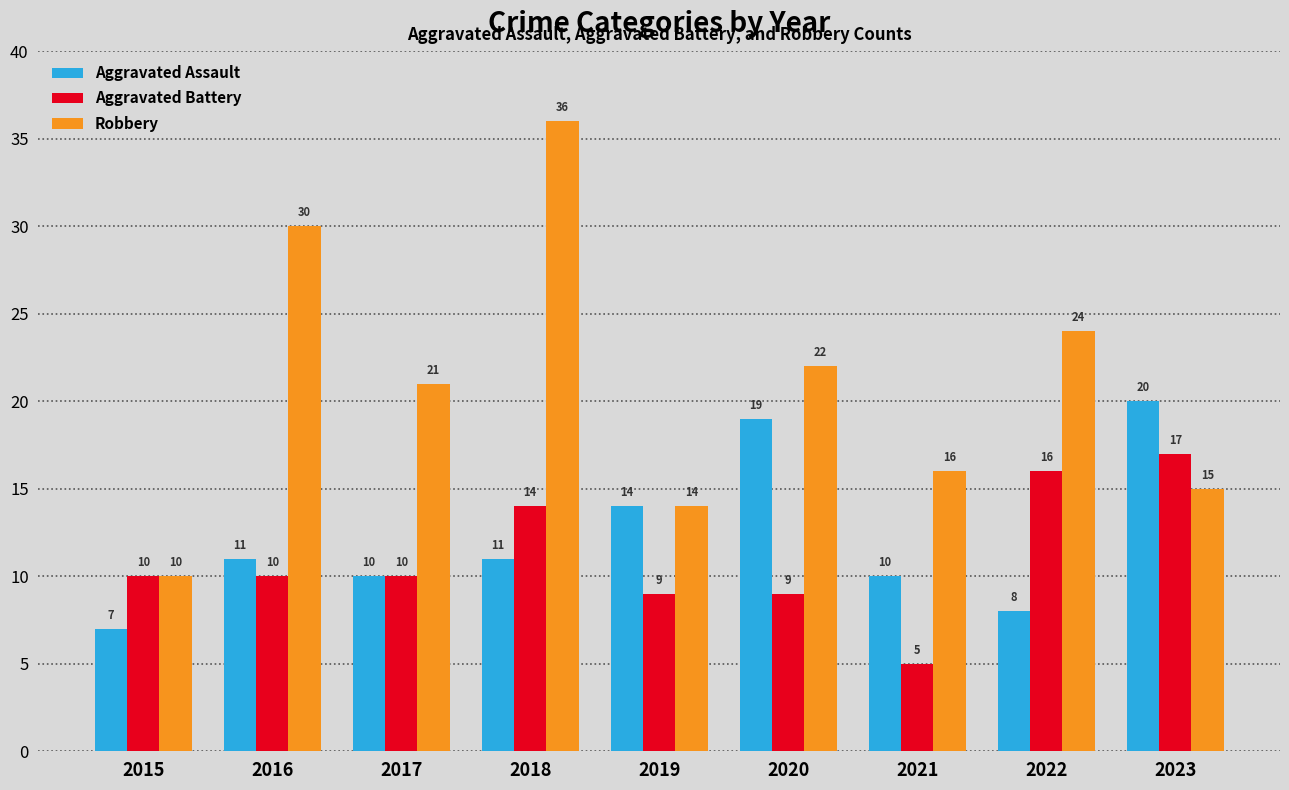

The Aggravated Battery series shows 4 at 2018. True or false?

False